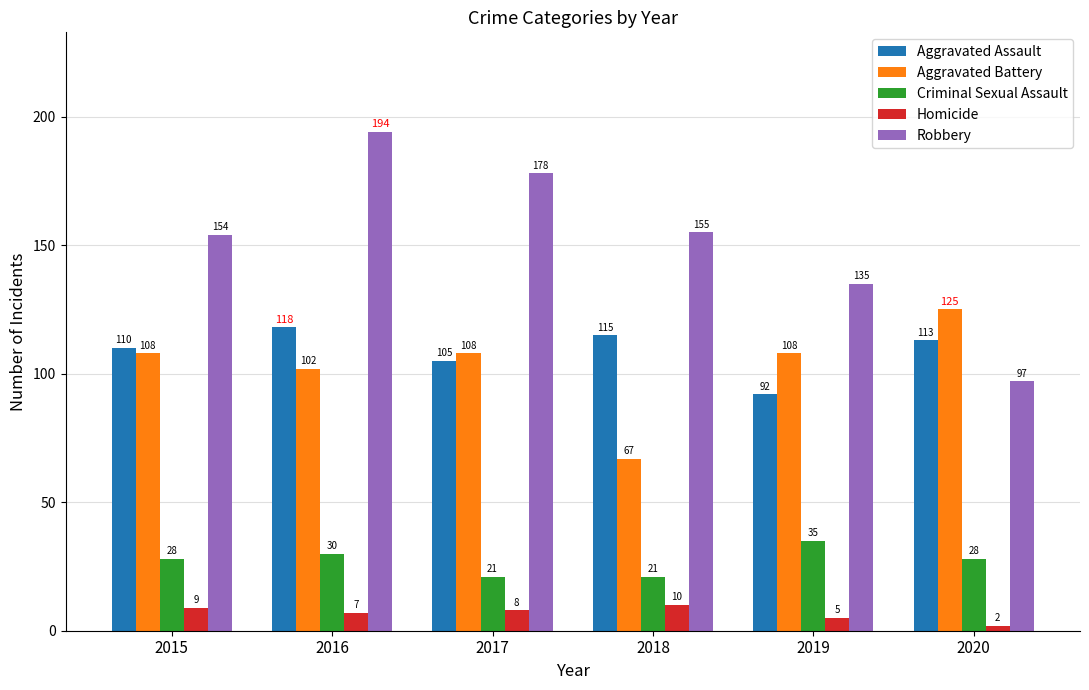

How many bars are there in each group?

5